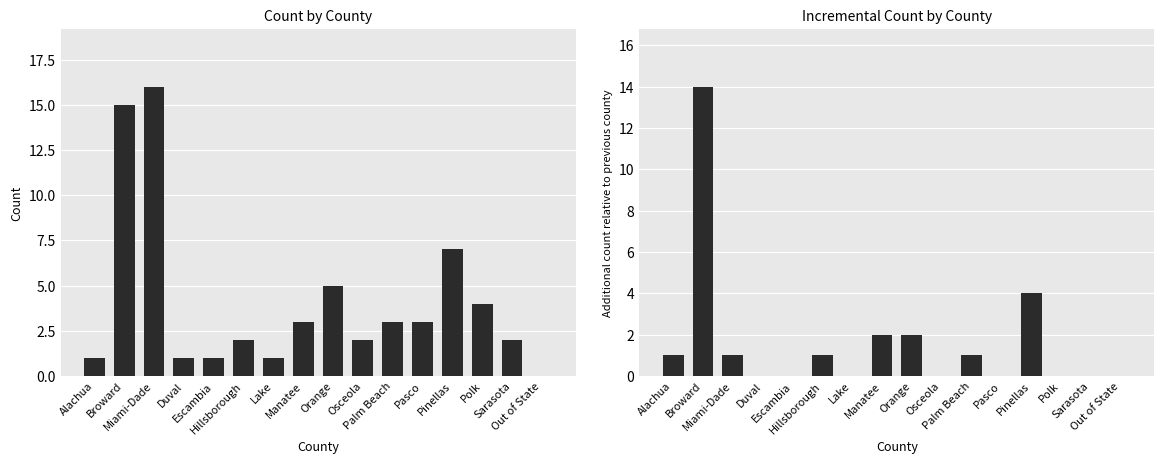

Reading left to right, extract all data points from this chart.

Count: 1	15	16	1	1	2	1	3	5	2	3	3	7	4	2	0
Incremental Count: 1	14	1	0	0	1	0	2	2	0	1	0	4	0	0	0